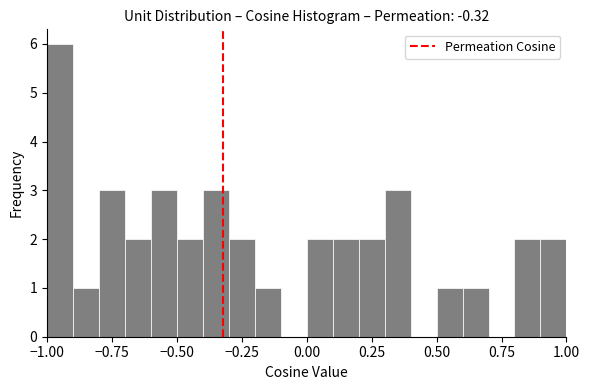

Read against the x-axis, roughly where is the centre of the tallest bar?

-0.95